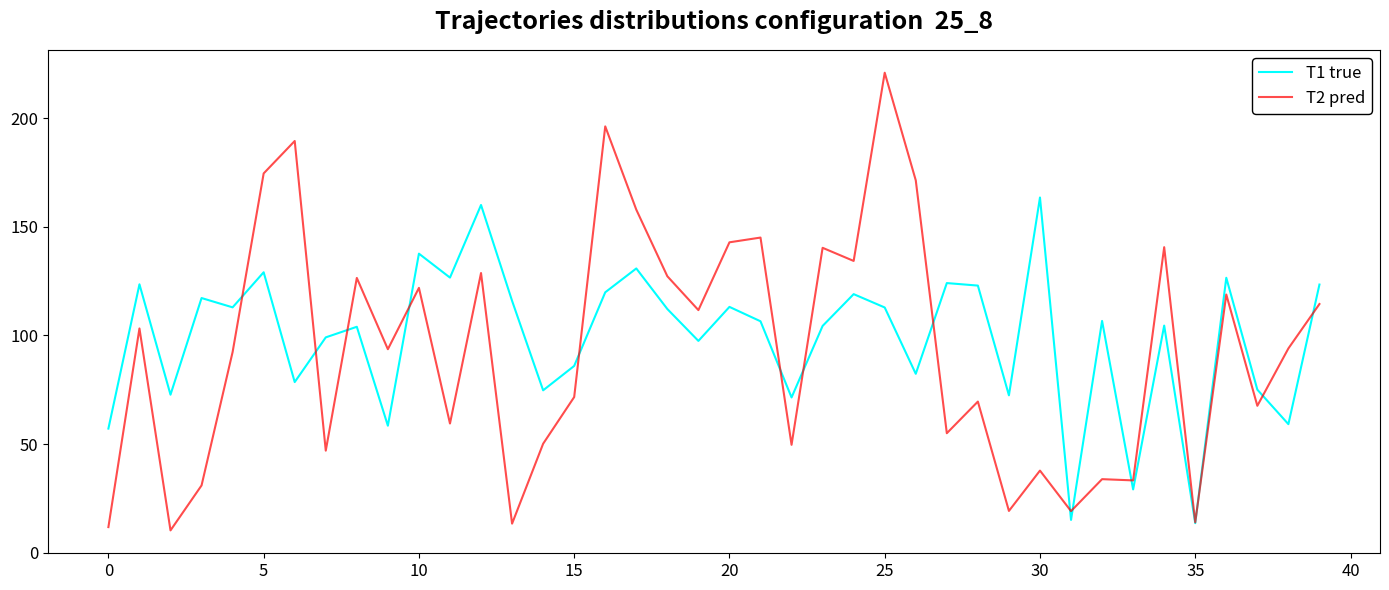

What is the lowest value of the T2 pred series?

10.3